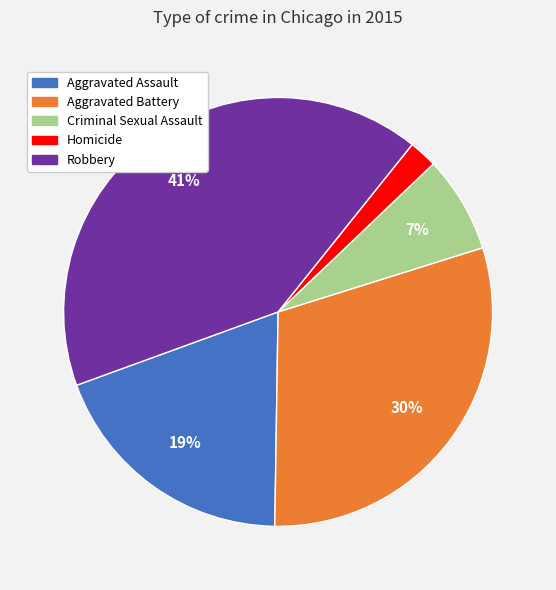

To the nearest percent, what is the difference between the Robbery and Homicide slice percentages?

39%